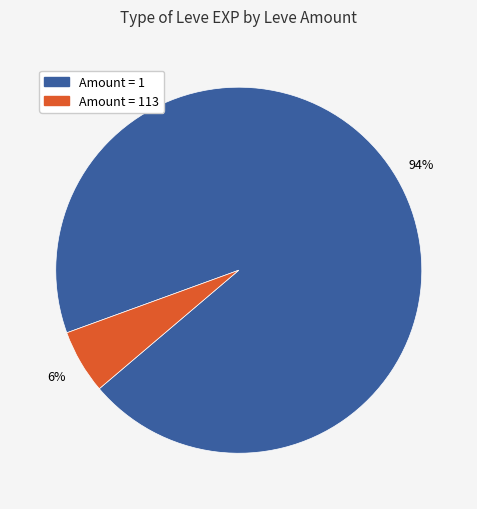

Is there a majority slice in this chart?

Yes